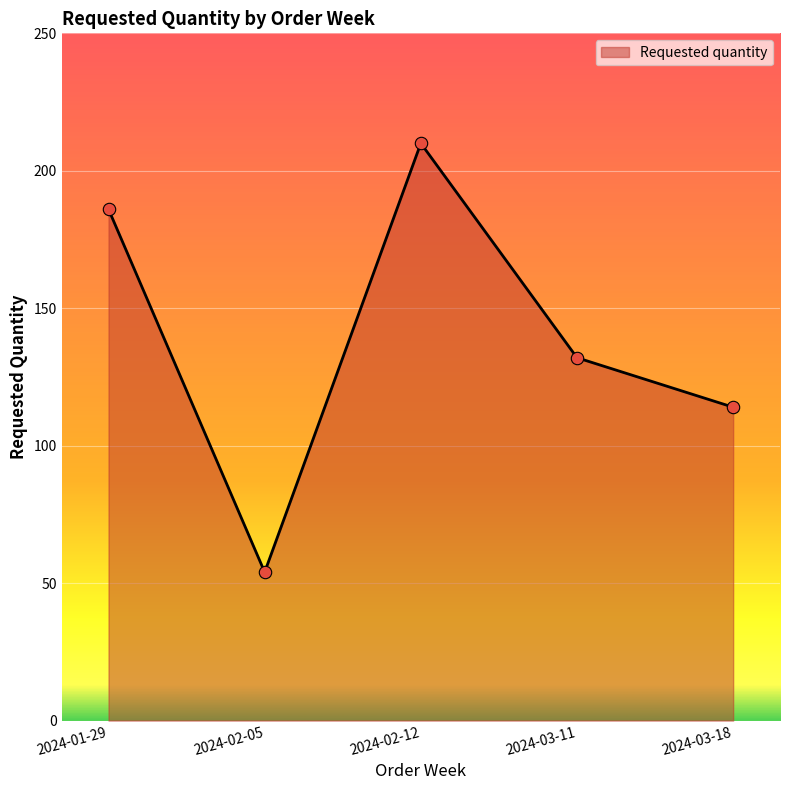

Approximately how many times larger is the value at 2024-02-05 compared to 2024-02-12?

0.3